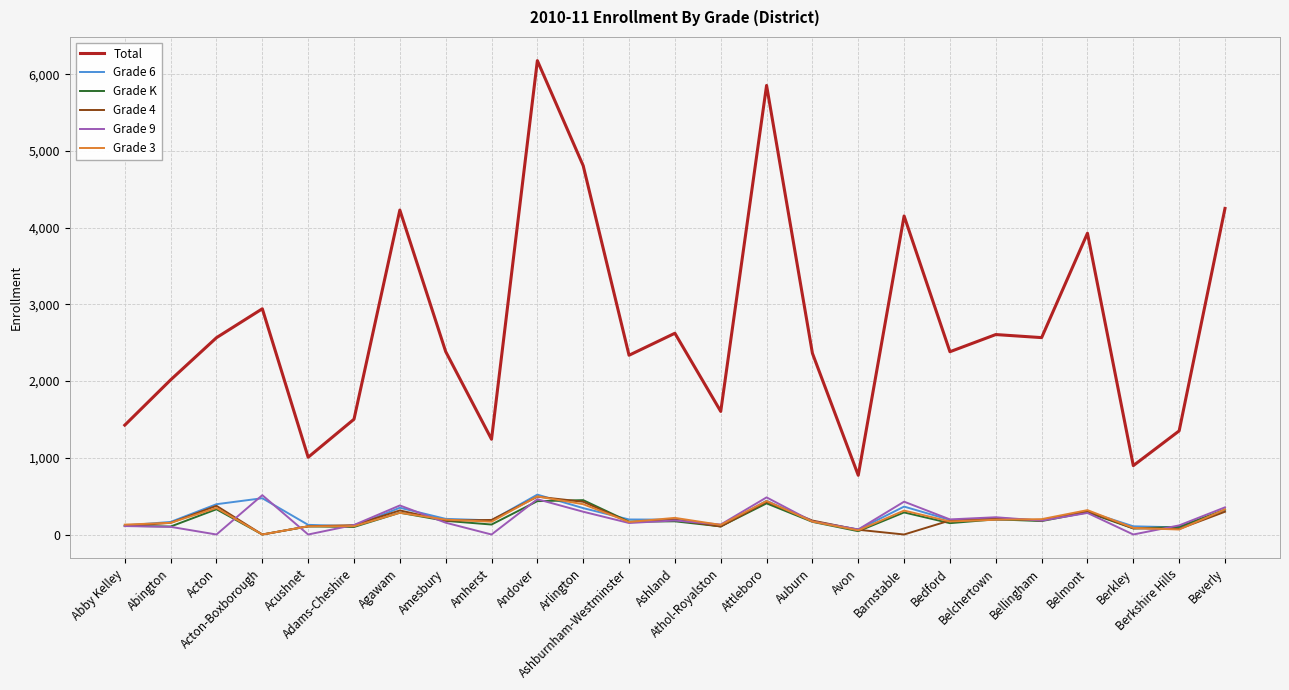

Does the chart have visible grid lines?

Yes